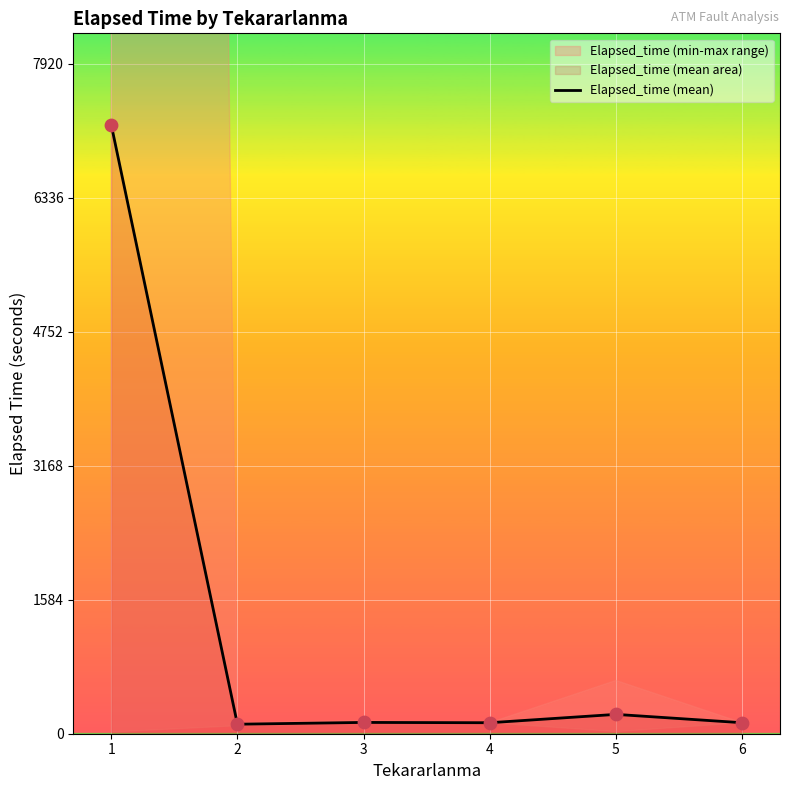

What is the change in value from 3 to 5?

+95.2